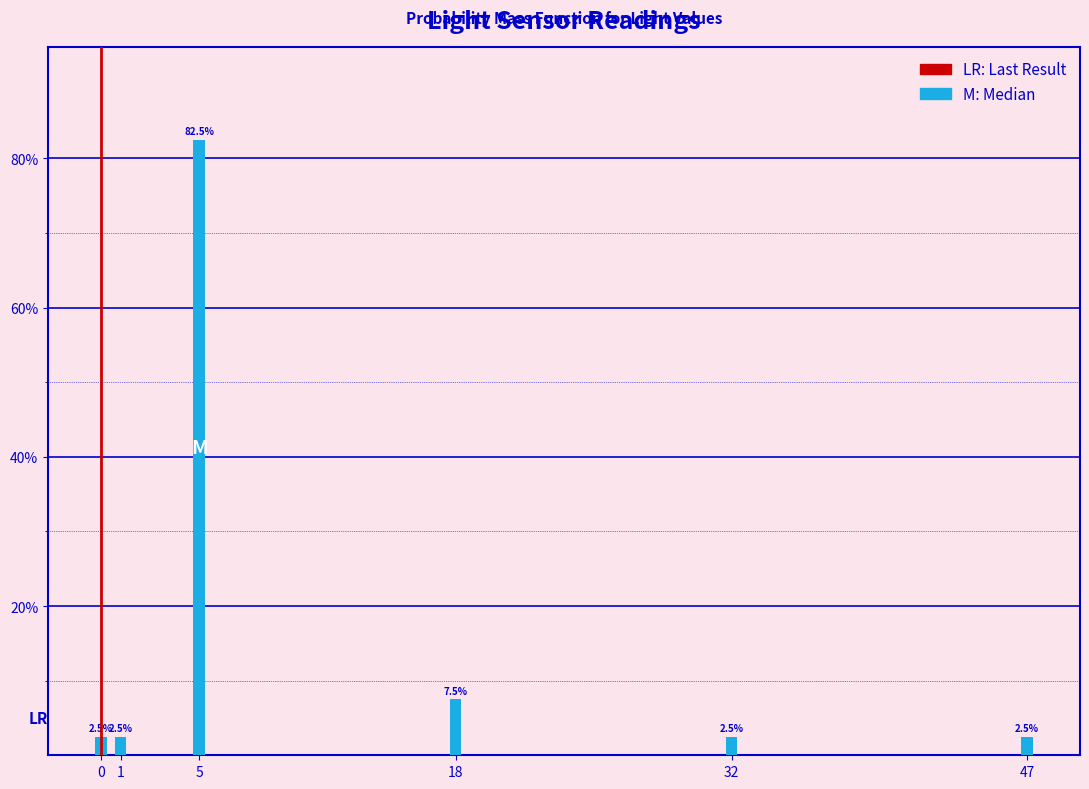

Reading left to right, transcribe all the data shown in this chart.

0=2.5	1=2.5	5=82.5	18=7.5	32=2.5	47=2.5